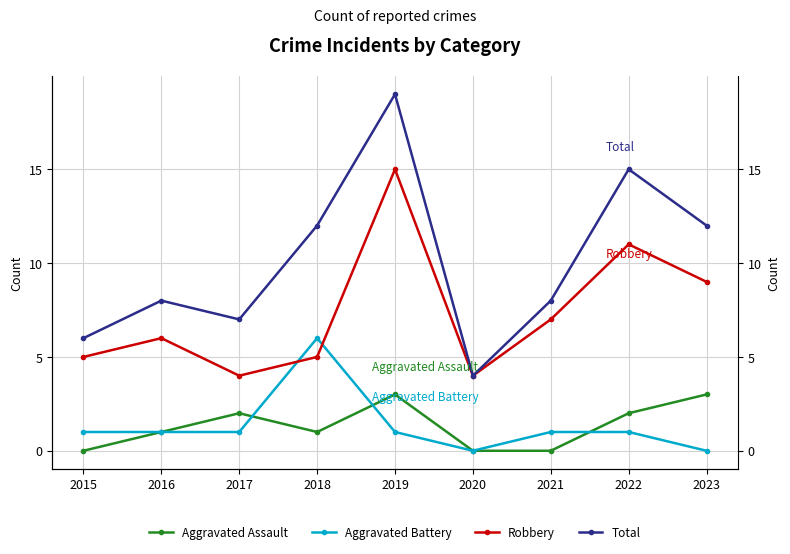

What is the total value across all series at 2018?

24